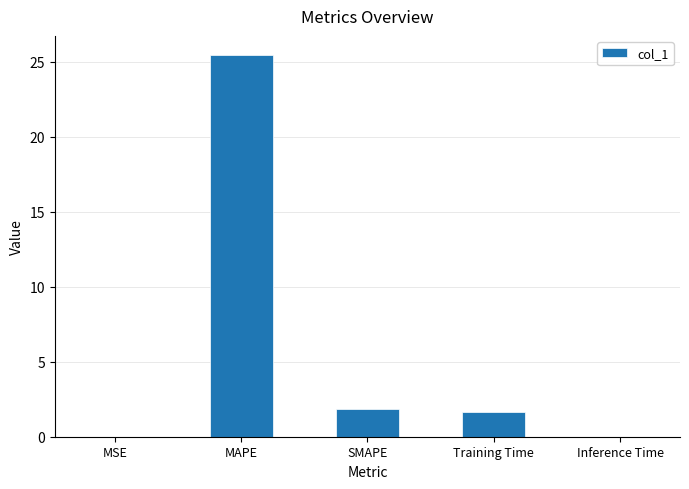

Read the value at Training Time.

1.6